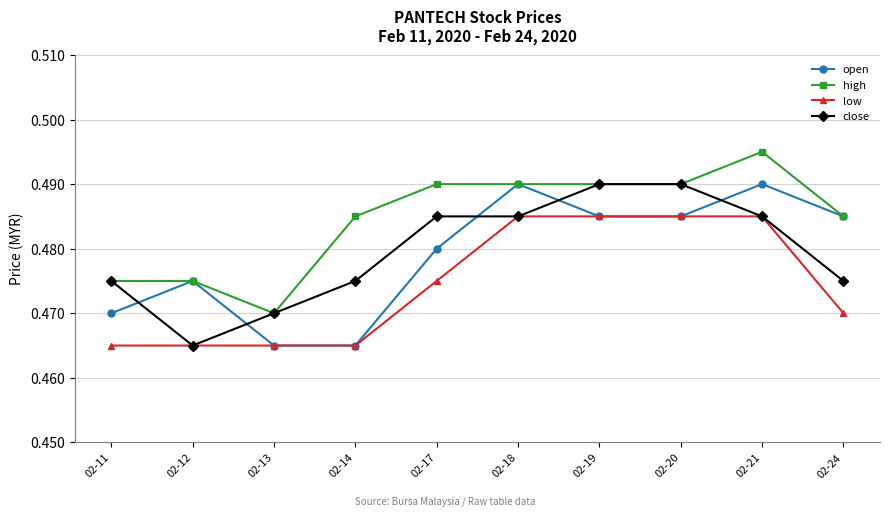

In open, how many points are higher than both neighbors (excluding endpoints)?

3